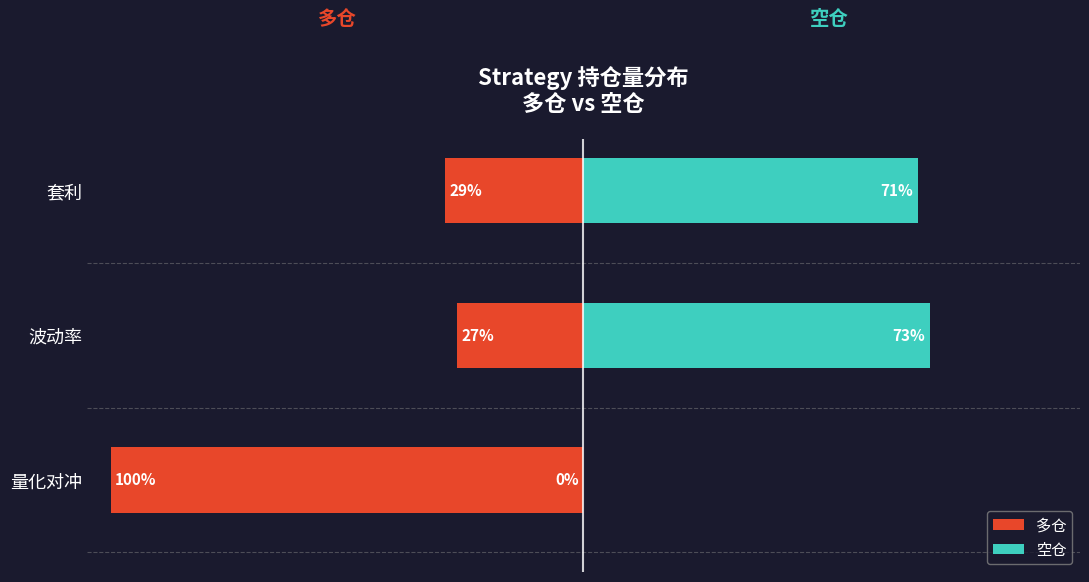

At how many categories does at least one series exceed -98?

3